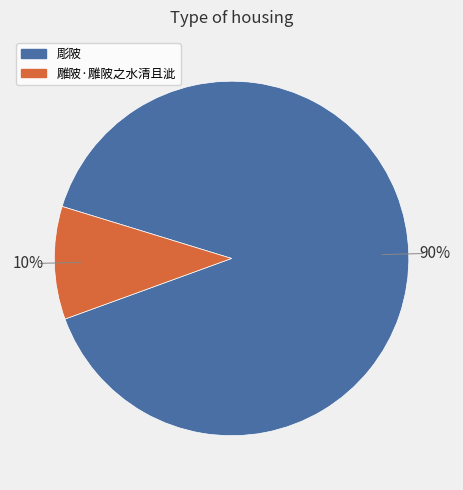

Which has a higher value, 雕陂·雕陂之水清且泚 or 彫陂?

彫陂